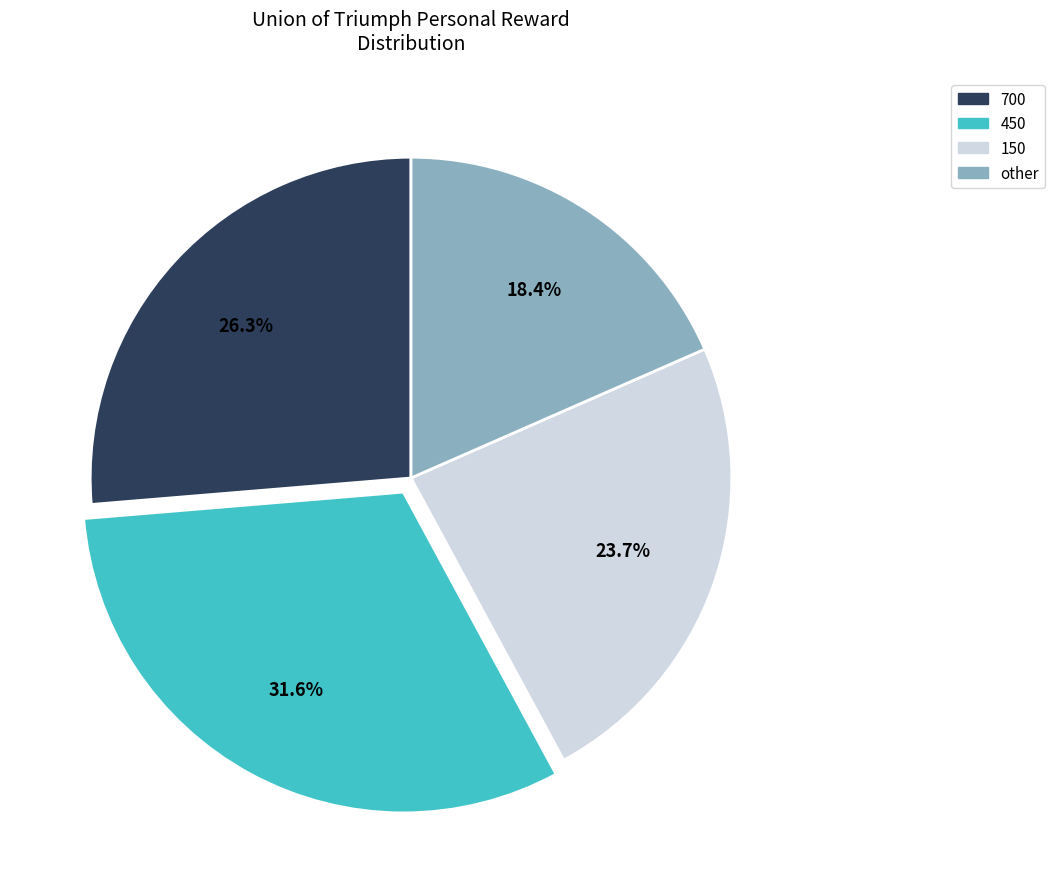

What is the smallest slice in the pie chart?

other